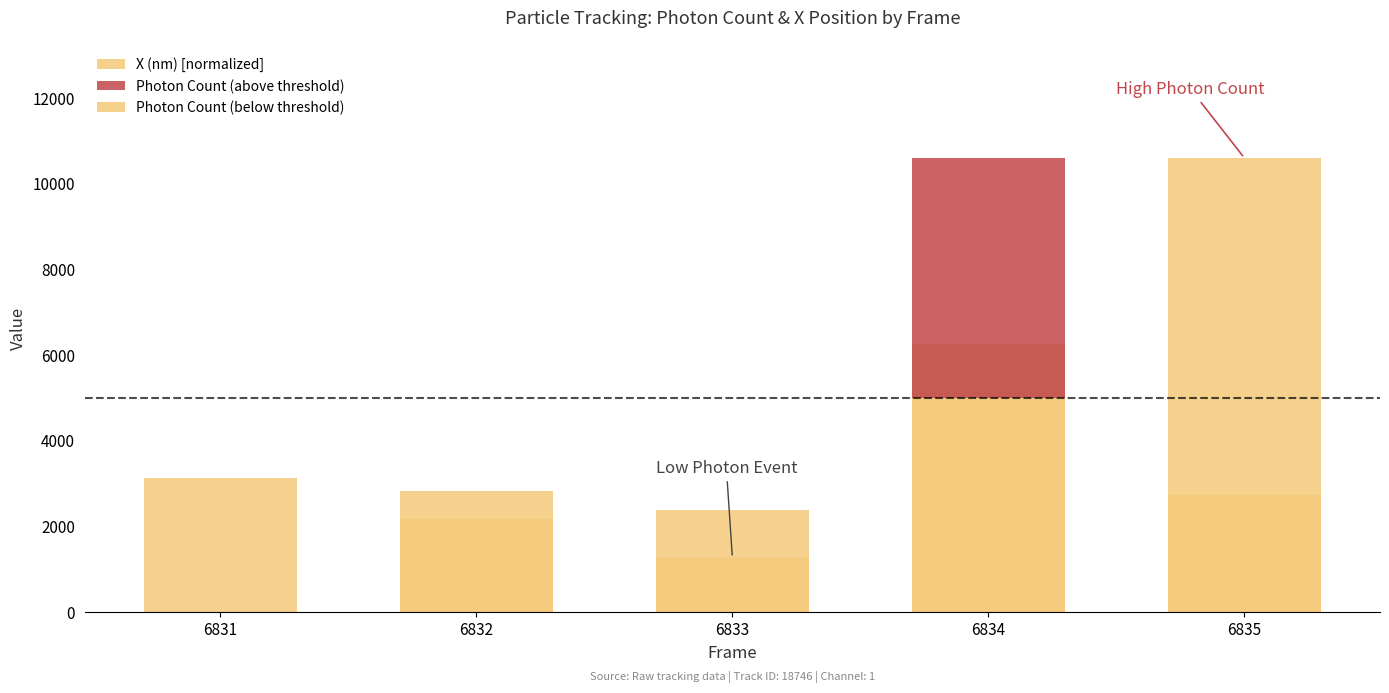

Between 6833 and 6834, which is larger?

6834